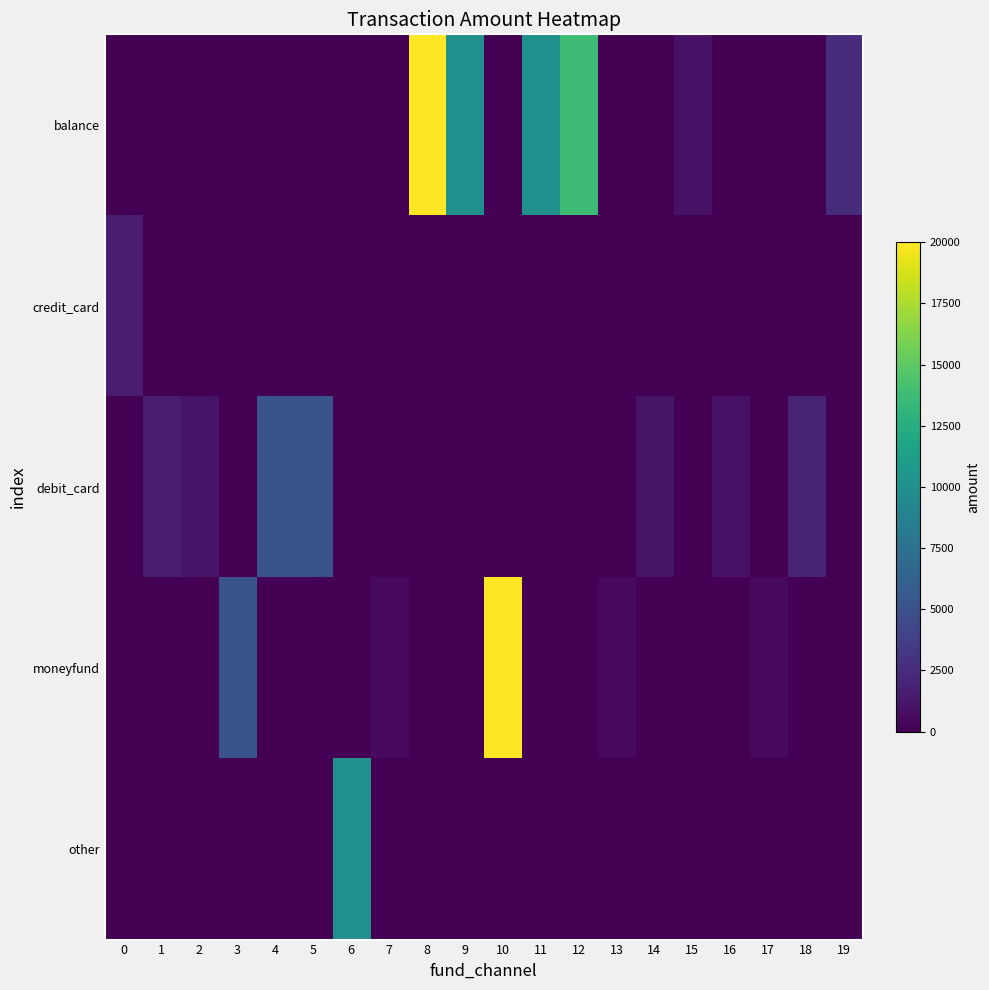

List the series in order of their peak value, lowest first.

credit_card, debit_card, other, balance, moneyfund